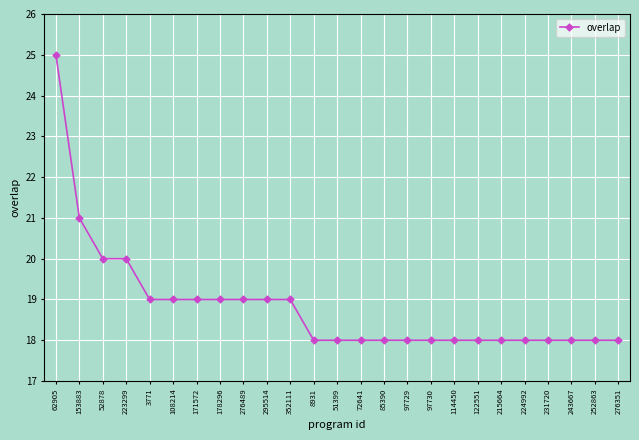

What is the label of the 16th point from the right?

295514